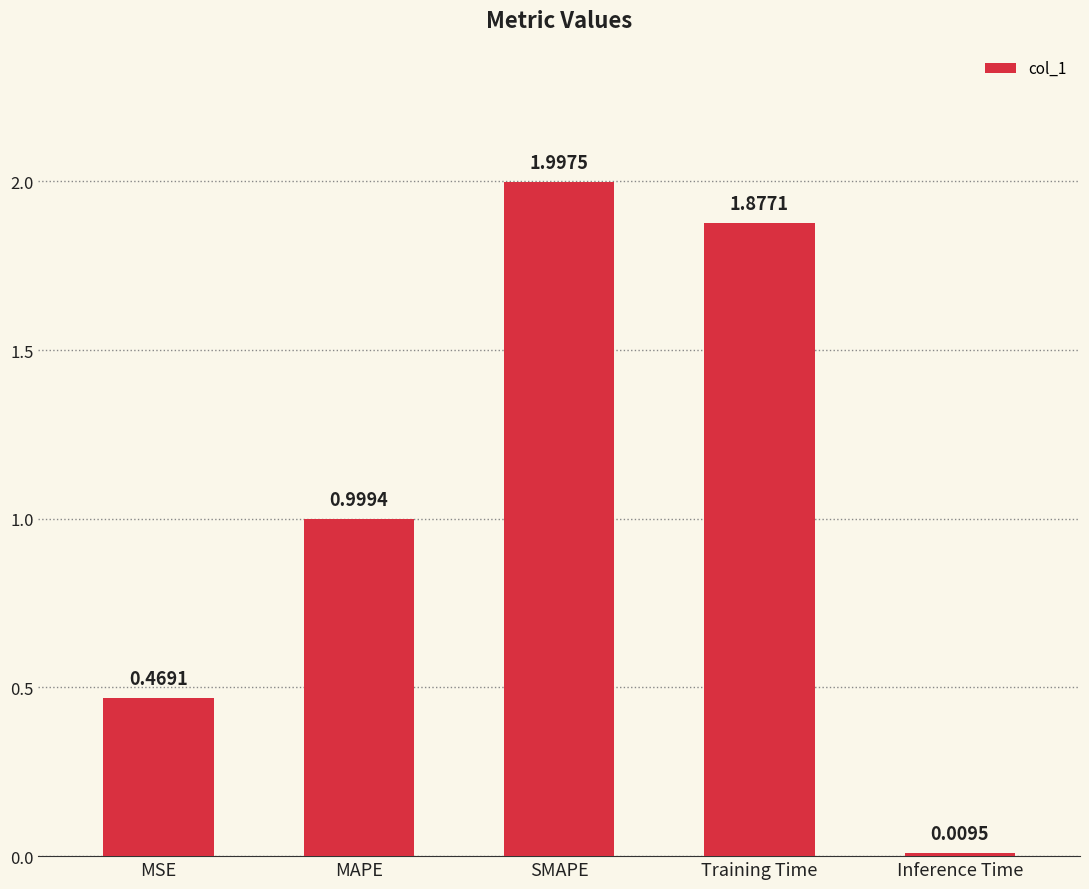

Does the chart contain any negative values?

No